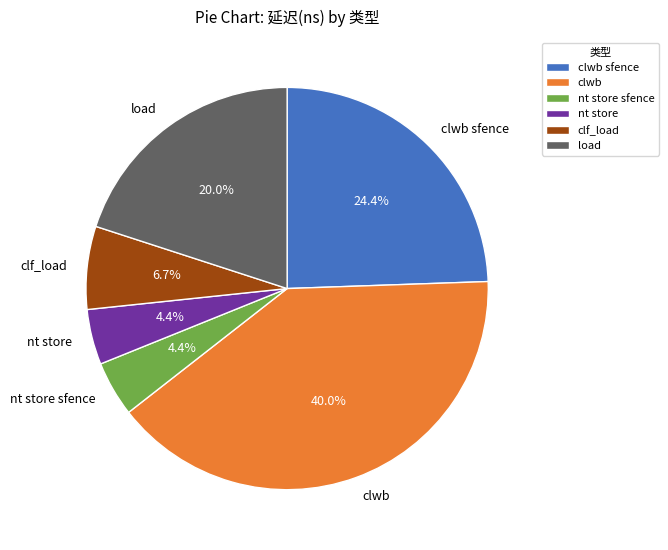

Which slice is the largest?

clwb